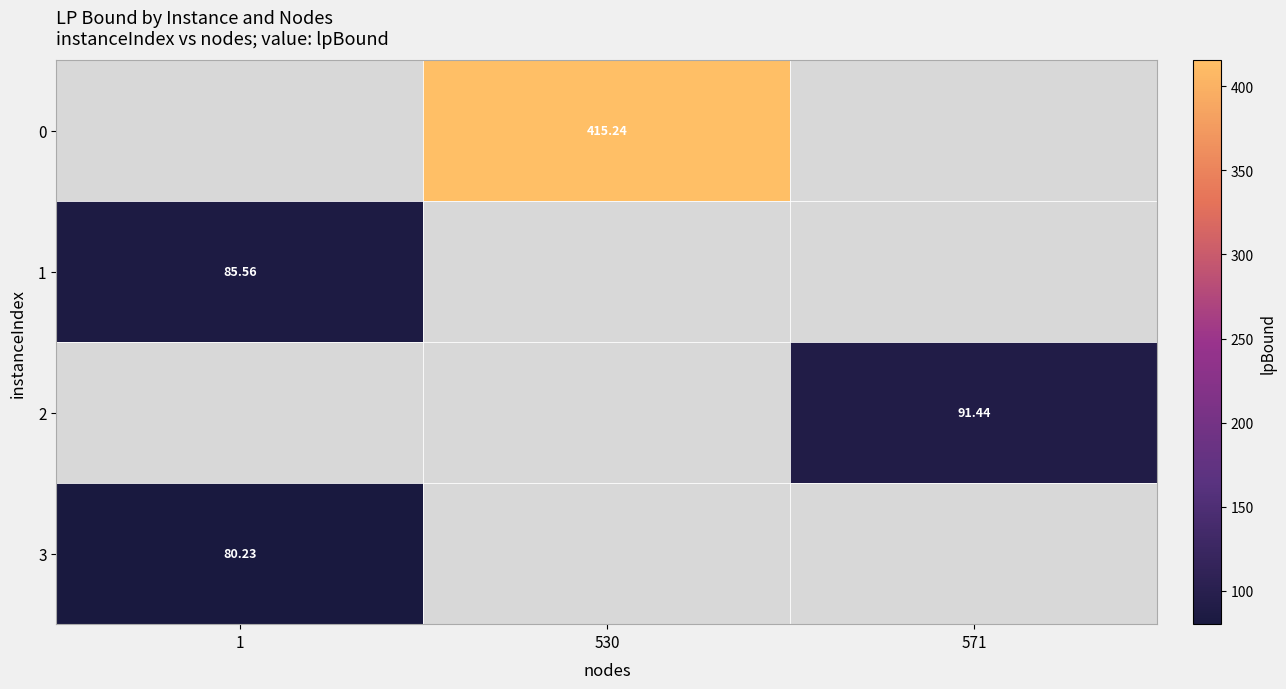

How many values in 0 are above zero?

1